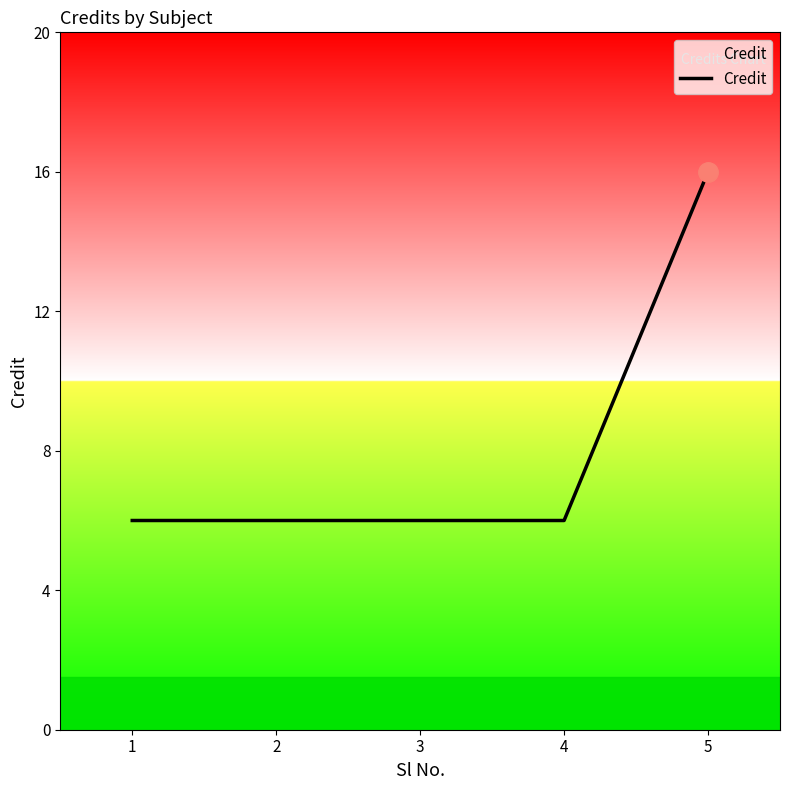

What is the ratio of the value at 3 to the value at 5?

0.4